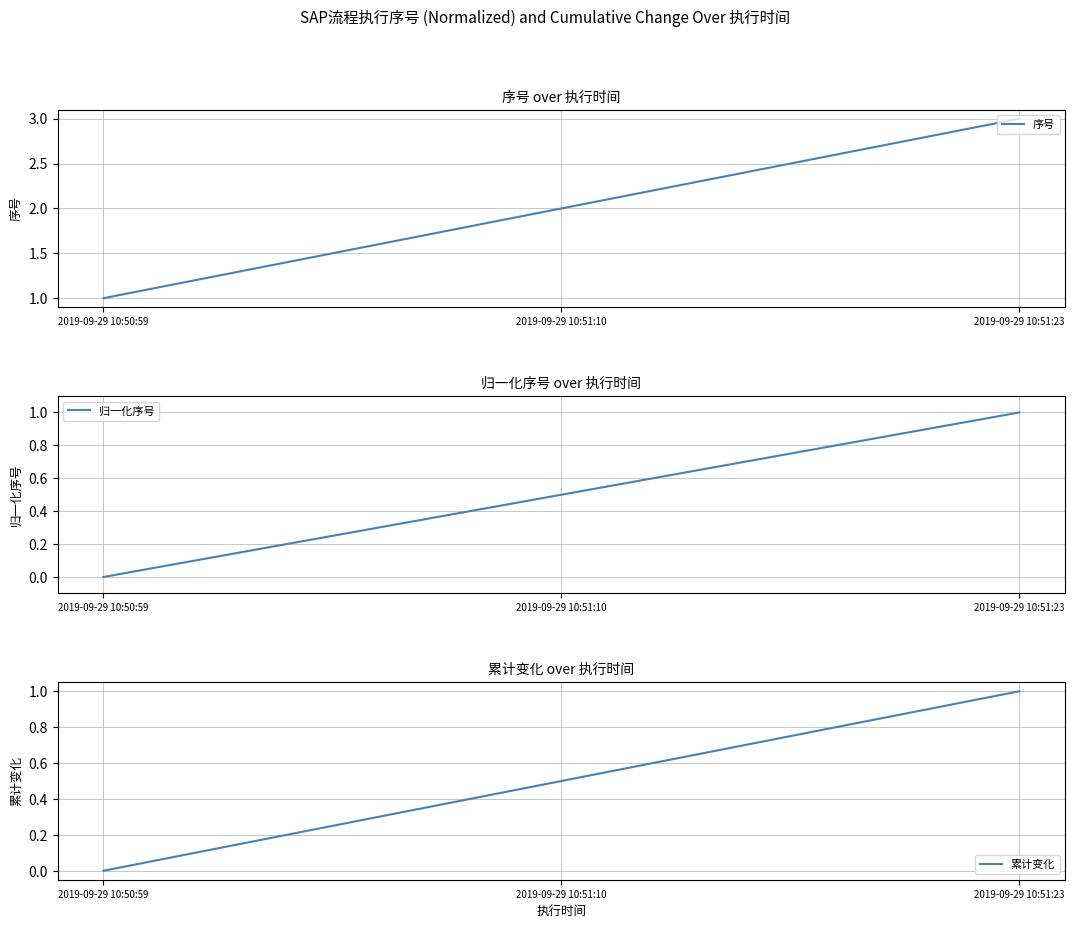

The 归一化序号 series shows 0.4 at 2019-09-29 10:50:59. True or false?

False